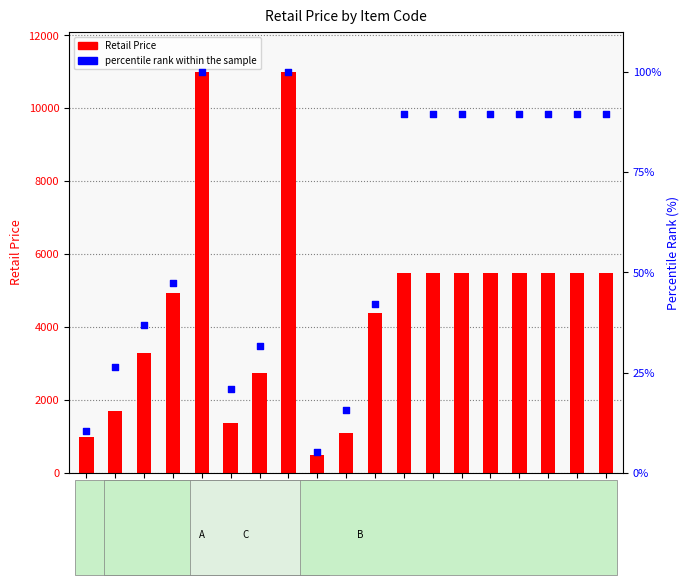

Which series has the largest Y range (max minus min)?

Retail Price